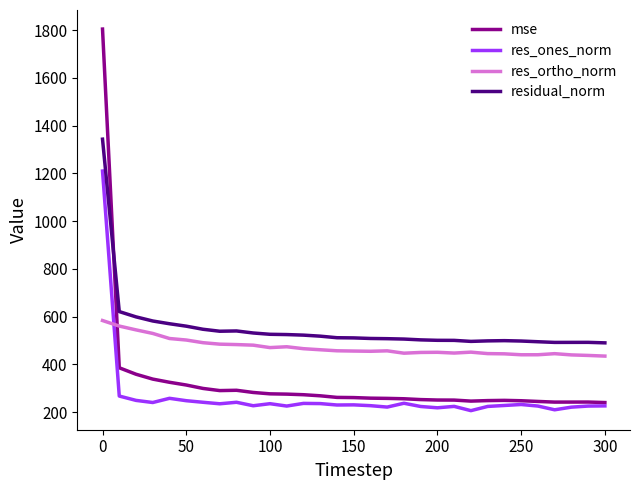

What is the difference between the maximum and minimum values in the res_ones_norm series?

1003.0